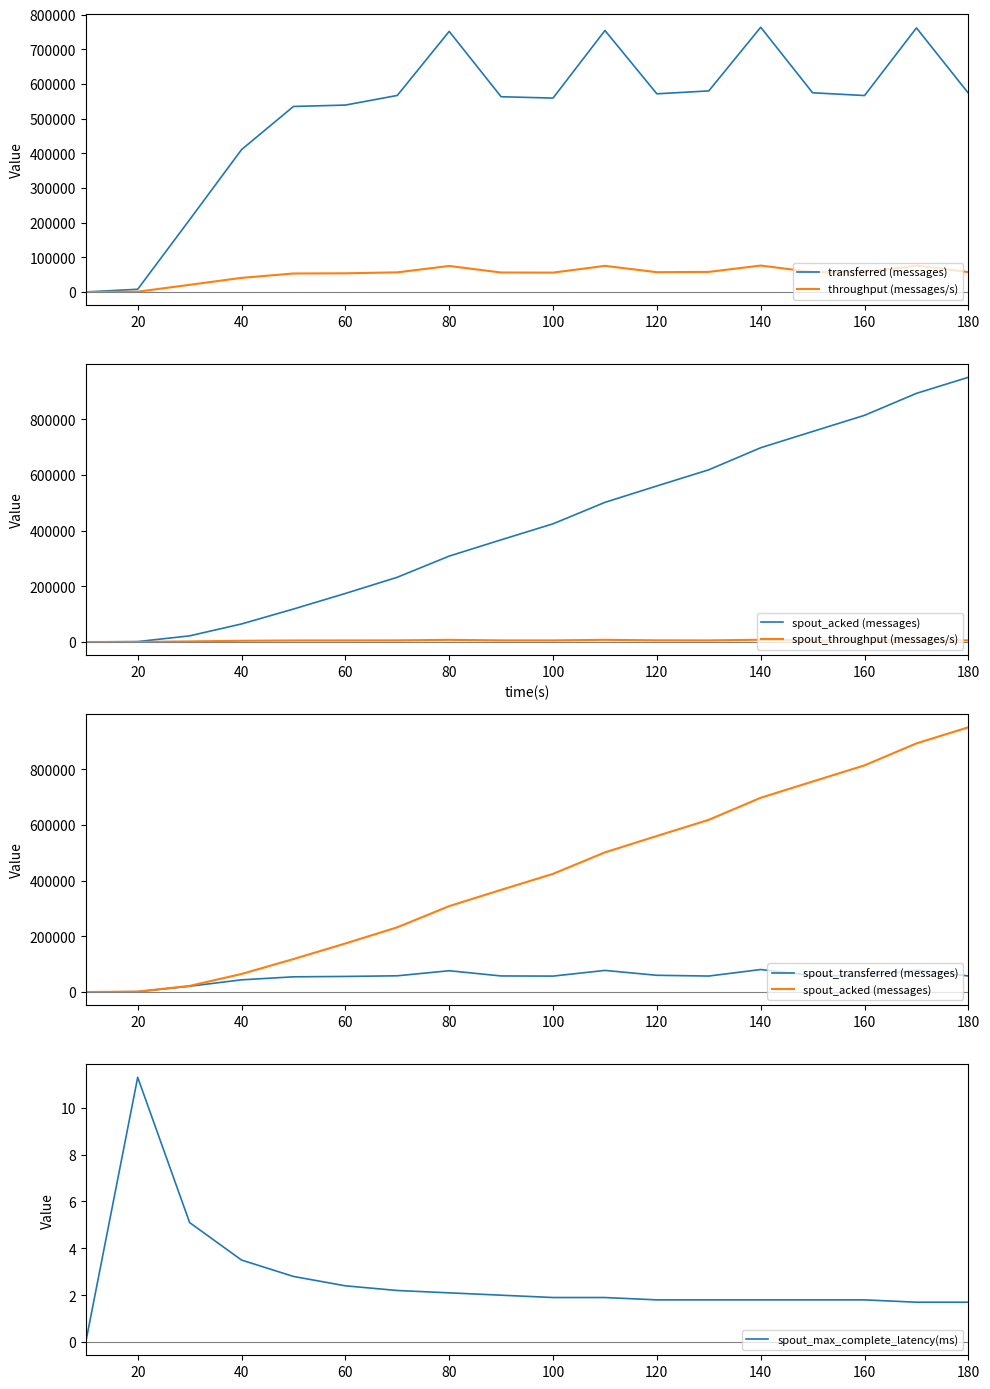

What is the maximum value for throughput (messages/s)?

76144